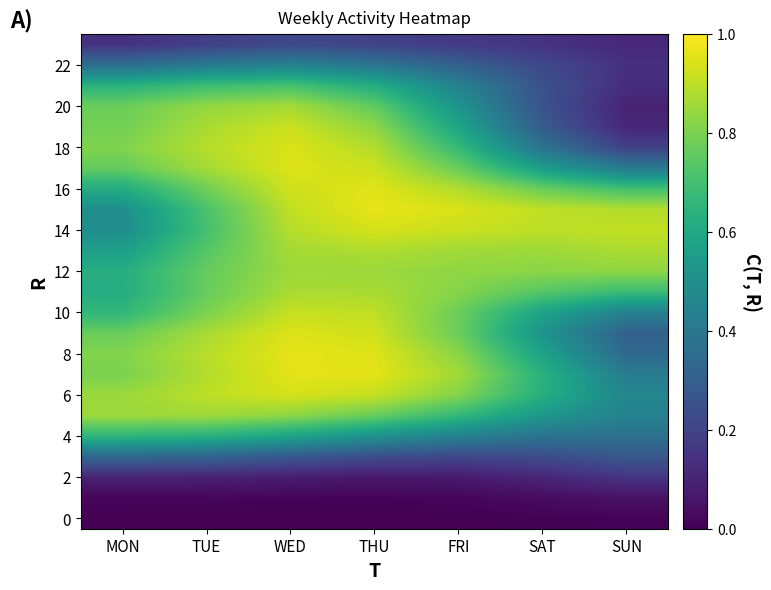

What is the greatest value displayed?

1.0